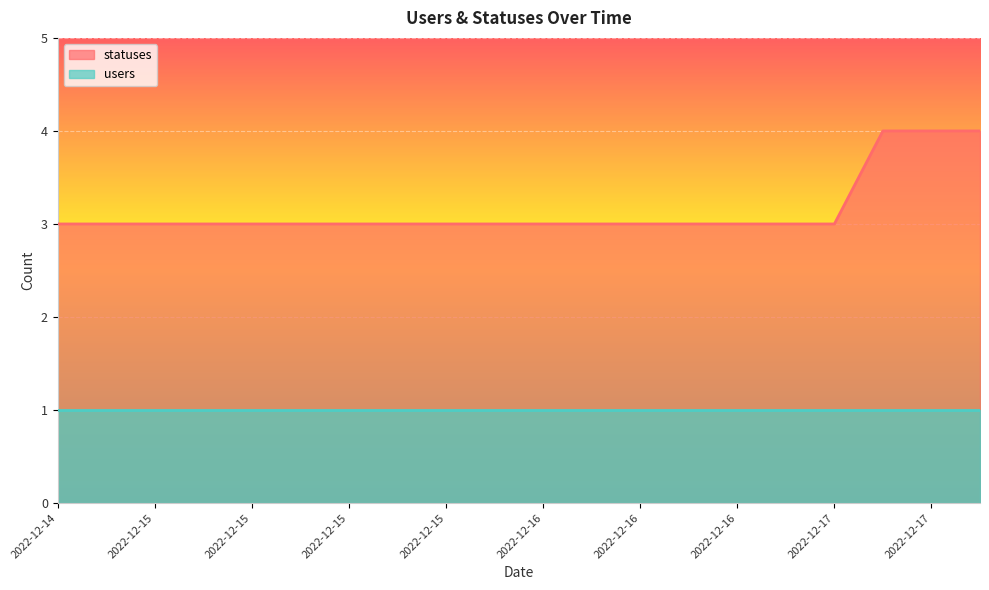

Reading right to left, what are all the values shown in this chart?

4	4	4	3	3	3	3	3	3	3	3	3	3	3	3	3	3	3	3	3